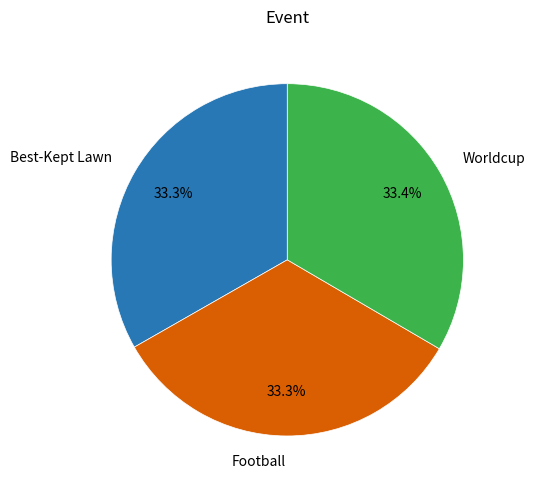

Count the number of slices in the pie.

3